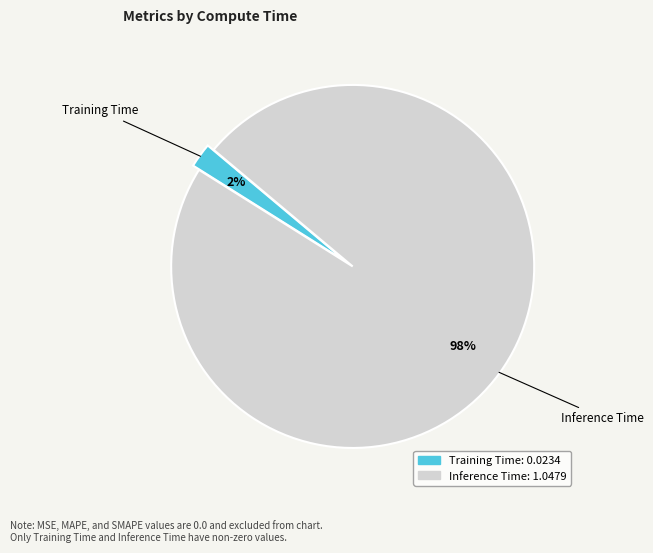

Combined, do Inference Time and Training Time account for over 50%?

Yes